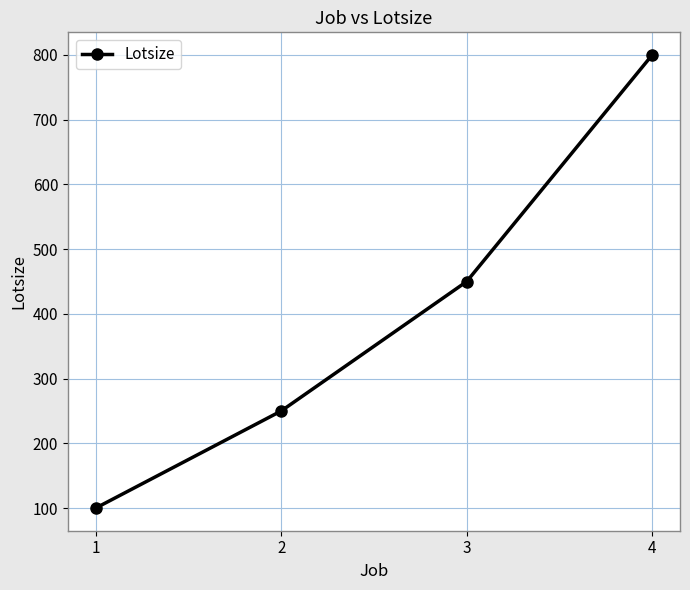

List the labels in order of value, largest first.

4, 3, 2, 1